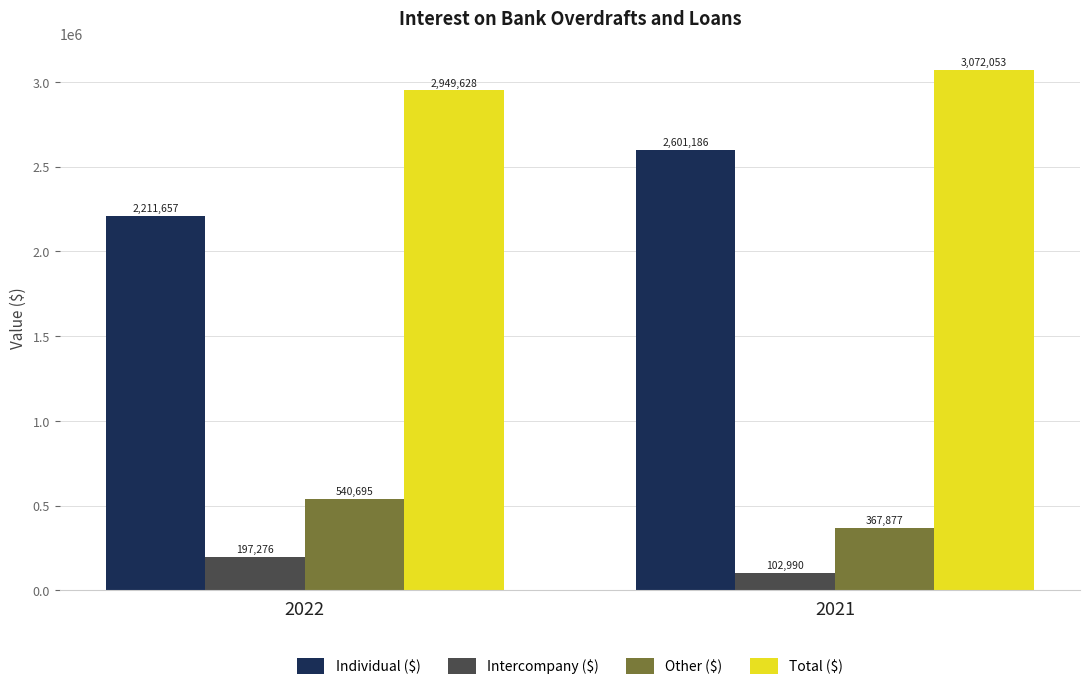

What are all the series names shown in the legend?

Individual ($), Intercompany ($), Other ($), Total ($)